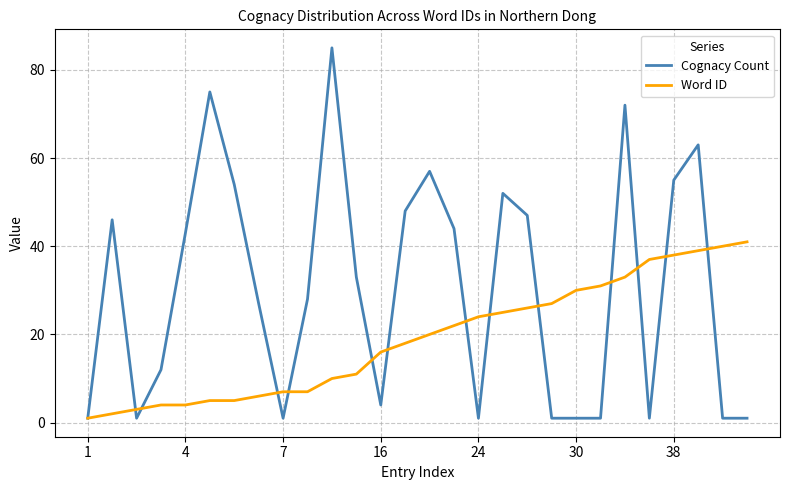

Rank the series by their average value, from highest to lowest.

Cognacy Count, Word ID